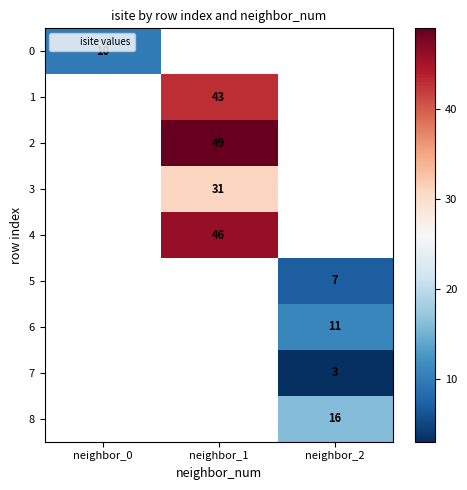

Which category has the highest value across all series?

neighbor_1